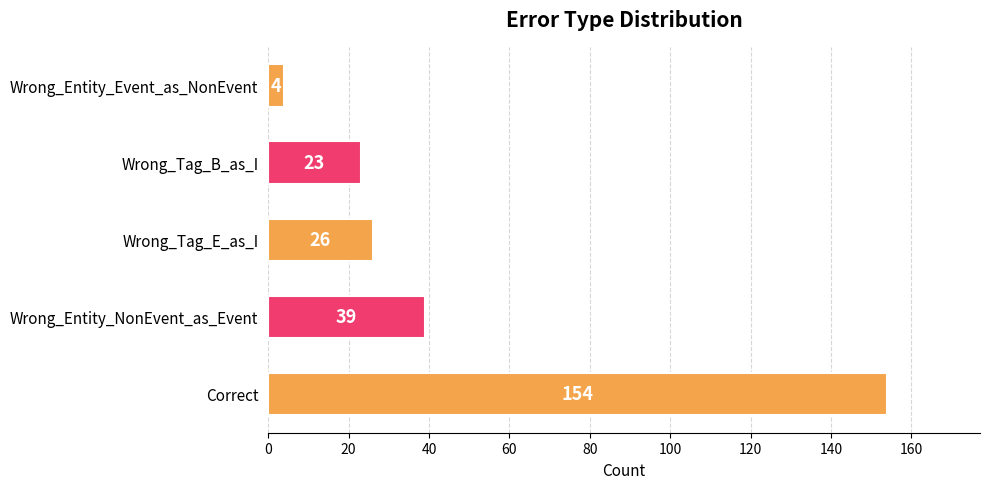

How many data points does each series have?

5